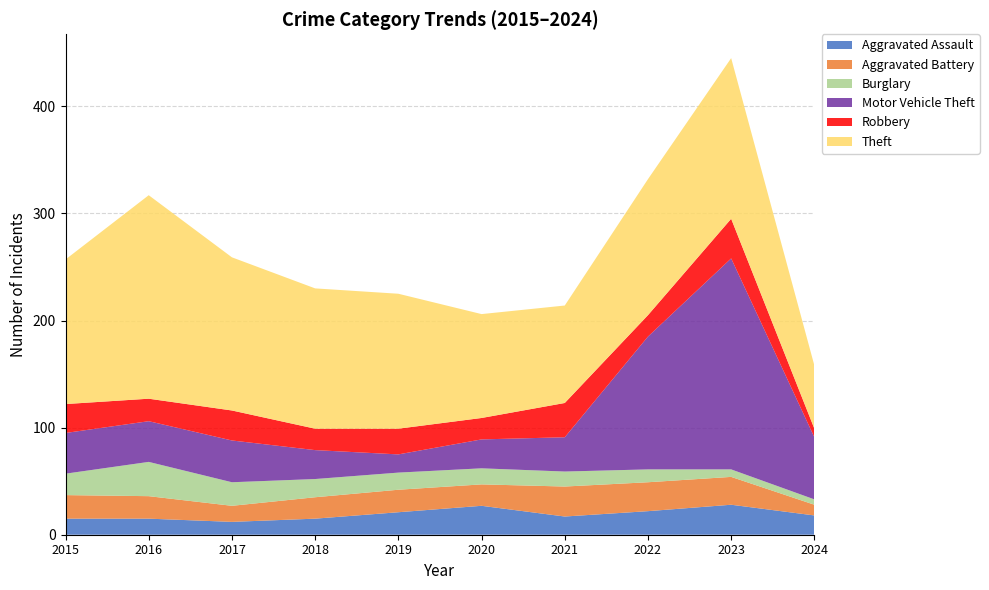

Reading left to right, what are all the values shown in this chart?

Aggravated Assault: 15	15	12	15	21	27	17	22	28	18
Aggravated Battery: 22	21	15	20	21	20	28	27	26	10
Burglary: 20	32	22	17	16	15	14	12	7	5
Motor Vehicle Theft: 38	38	39	27	17	27	32	124	197	58
Robbery: 27	21	28	20	24	20	32	20	37	8
Theft: 135	190	143	131	126	97	91	127	150	59